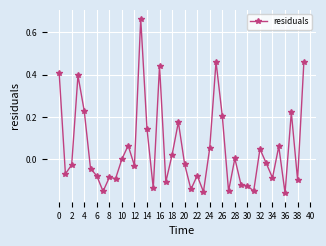

True or false: the data has more than 2 interior local peaks.

True